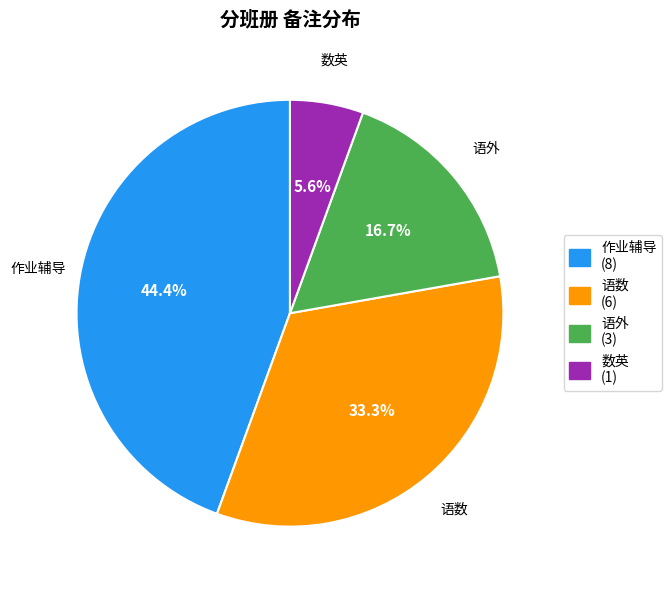

Approximately how many times larger is the value at 语外 compared to 数英?

3.0